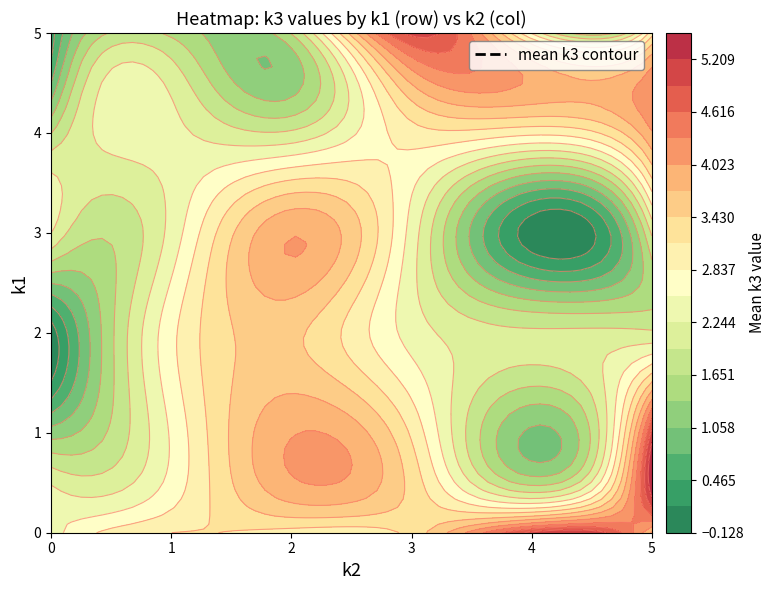

How many values in the 5 series are below 2?

3